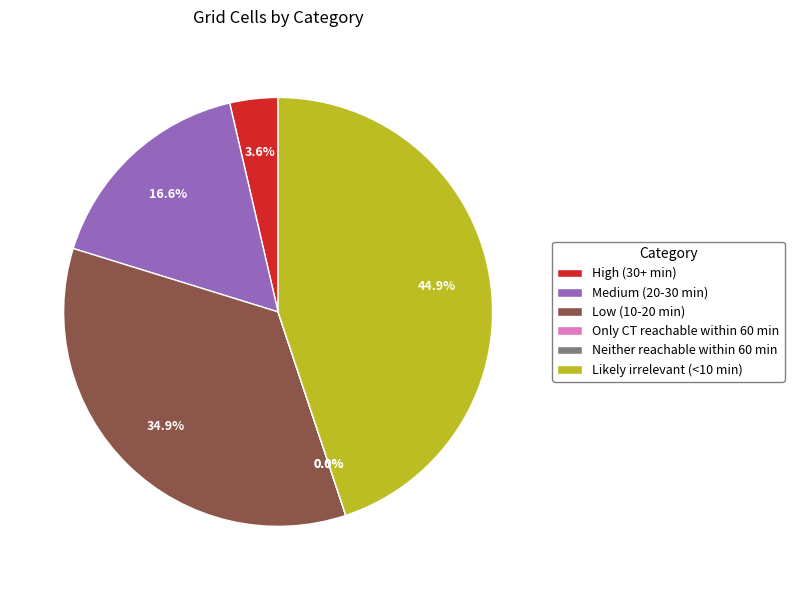

How many slices are in this pie chart?

6